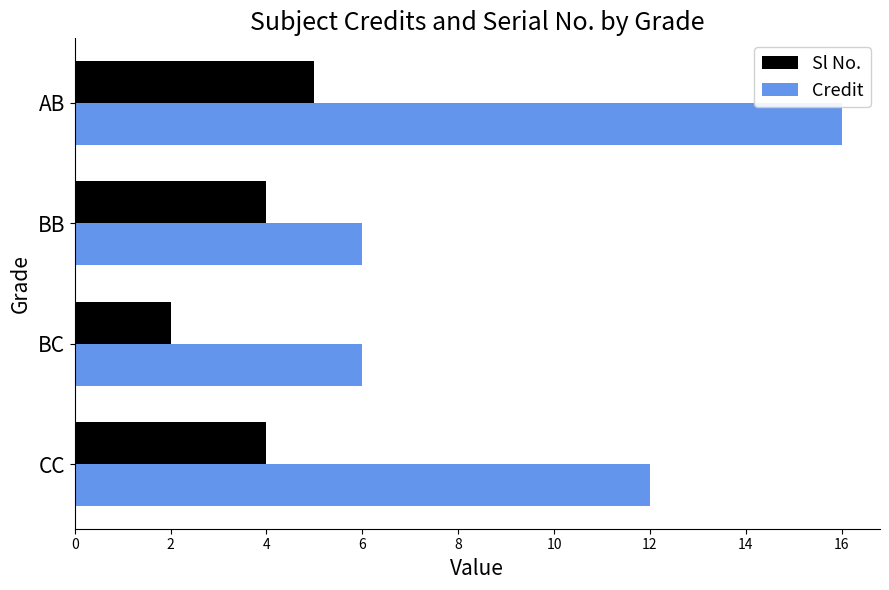

Rank the series by their average value, from highest to lowest.

Credit, Sl No.